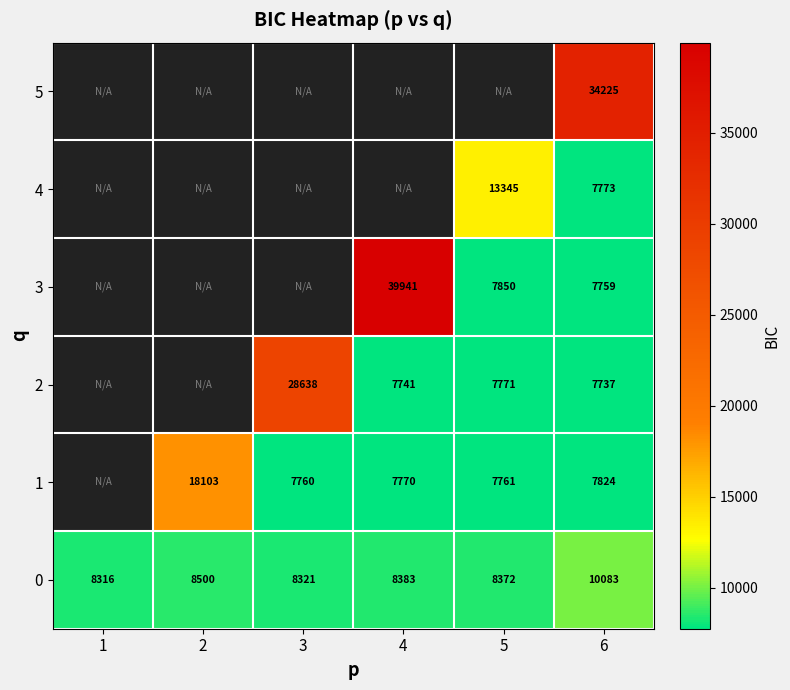

The 0 series shows 8383.2 at 4. True or false?

True